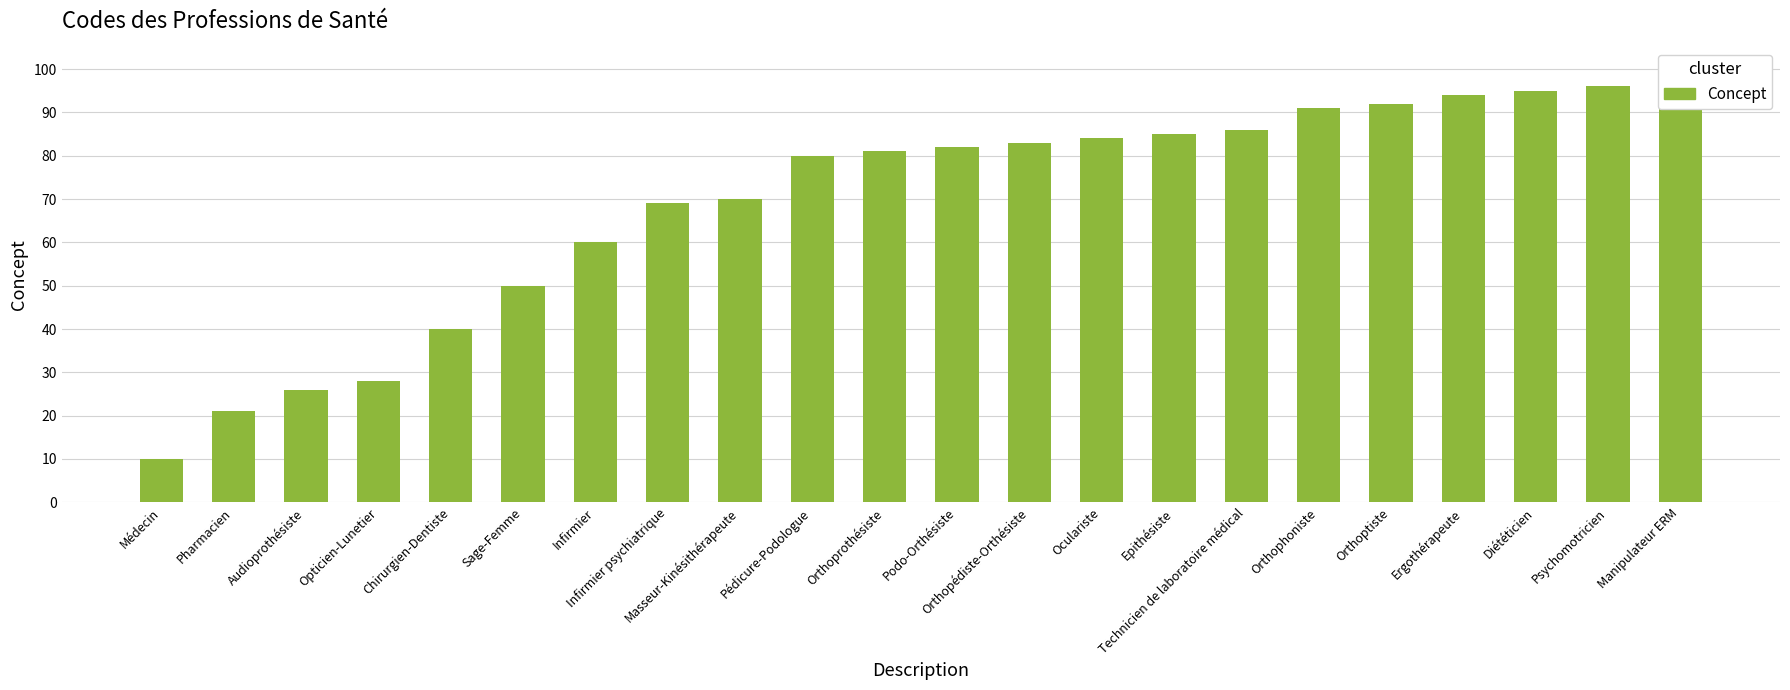

How many values are below 82?

11